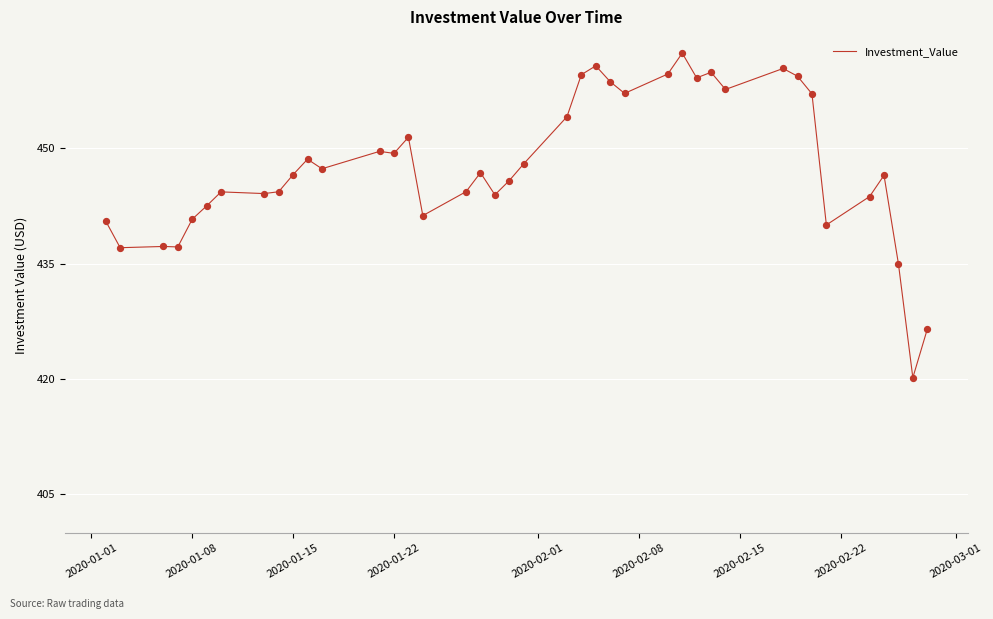

What is the maximum value shown in the chart?

462.4